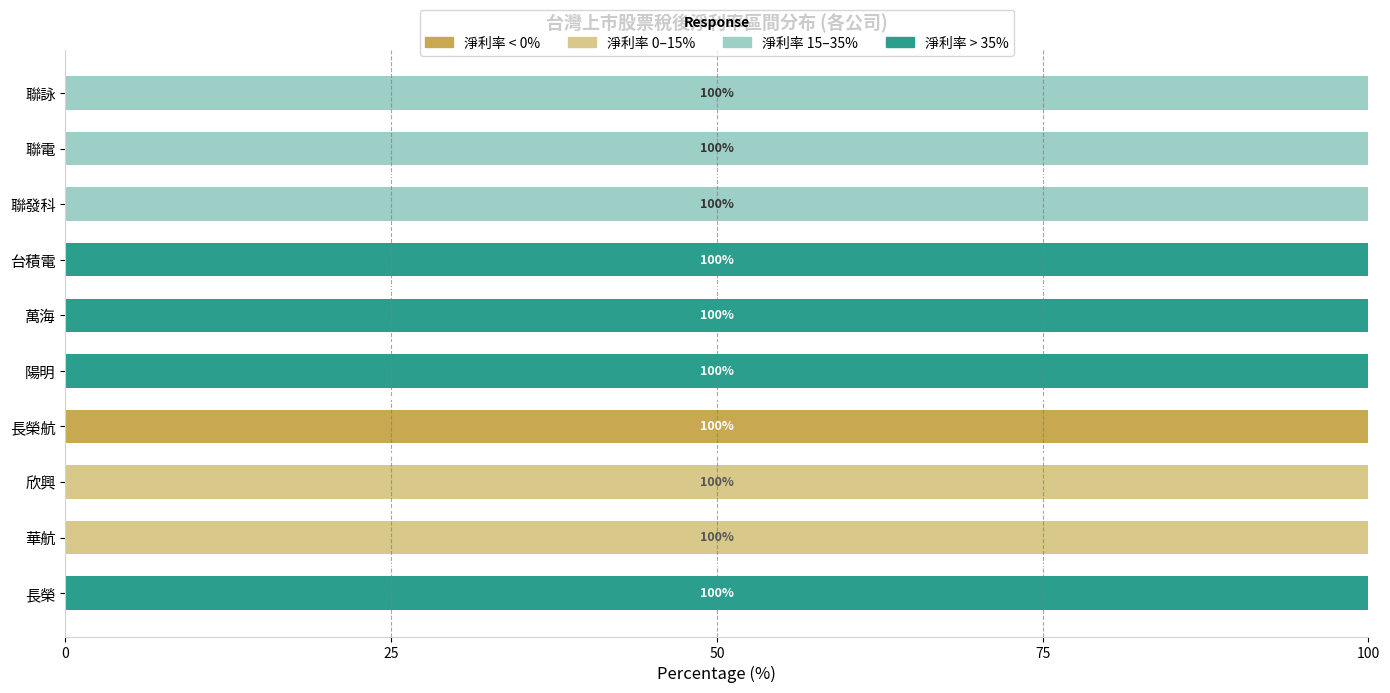

What is the total value across all series at 陽明?

100